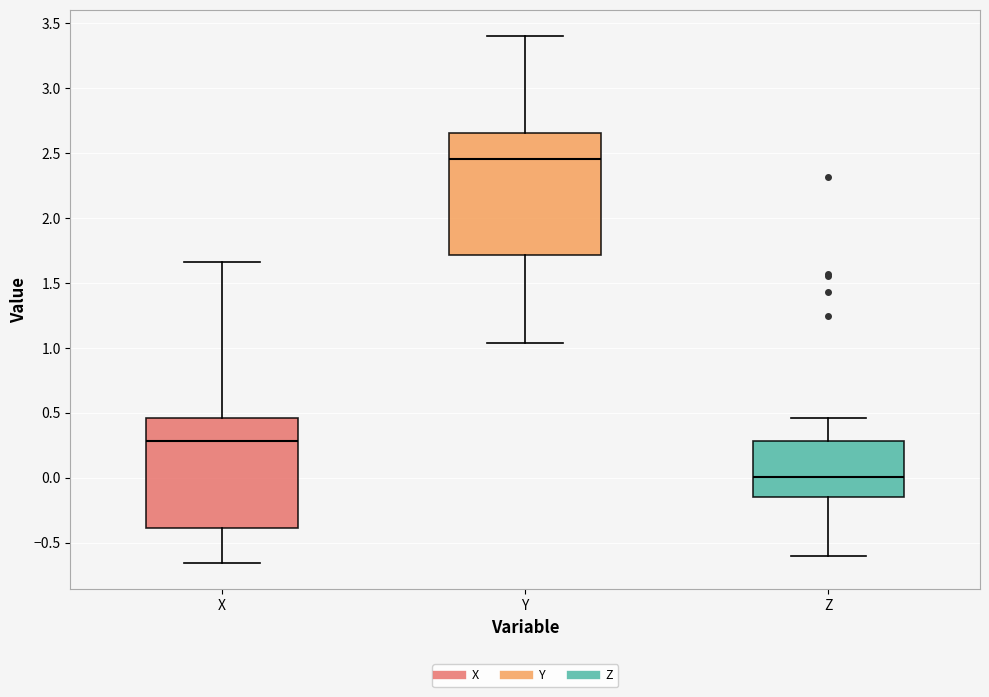

Reading left to right, read every box against the y-axis: the position of its median line, the range the box covers, and the ends of its whiskers. The values are not printed on the chart, so give them approximately, as read against the axis.

X: median 0.30, box -0.40 to 0.45, whiskers -0.65 to 1.65
Y: median 2.45, box 1.70 to 2.65, whiskers 1.05 to 3.40
Z: median 0.00, box -0.15 to 0.30, whiskers -0.60 to 0.45